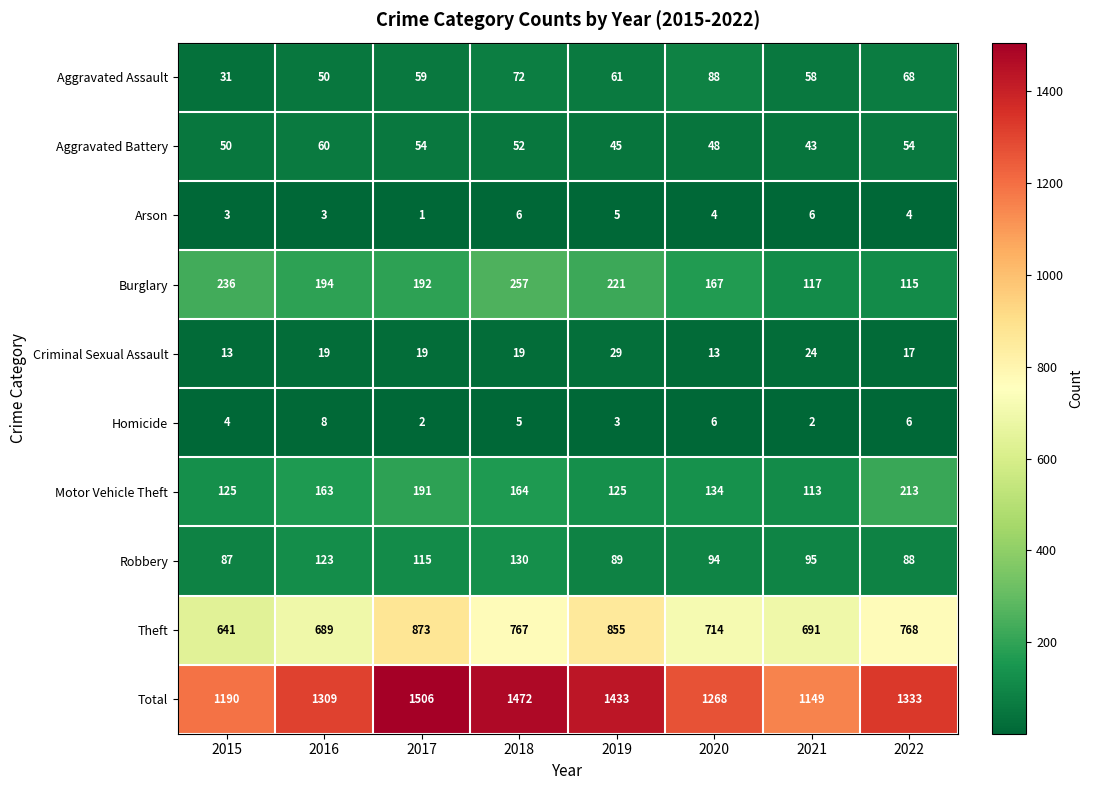

Which series has the widest spread of values?

Total